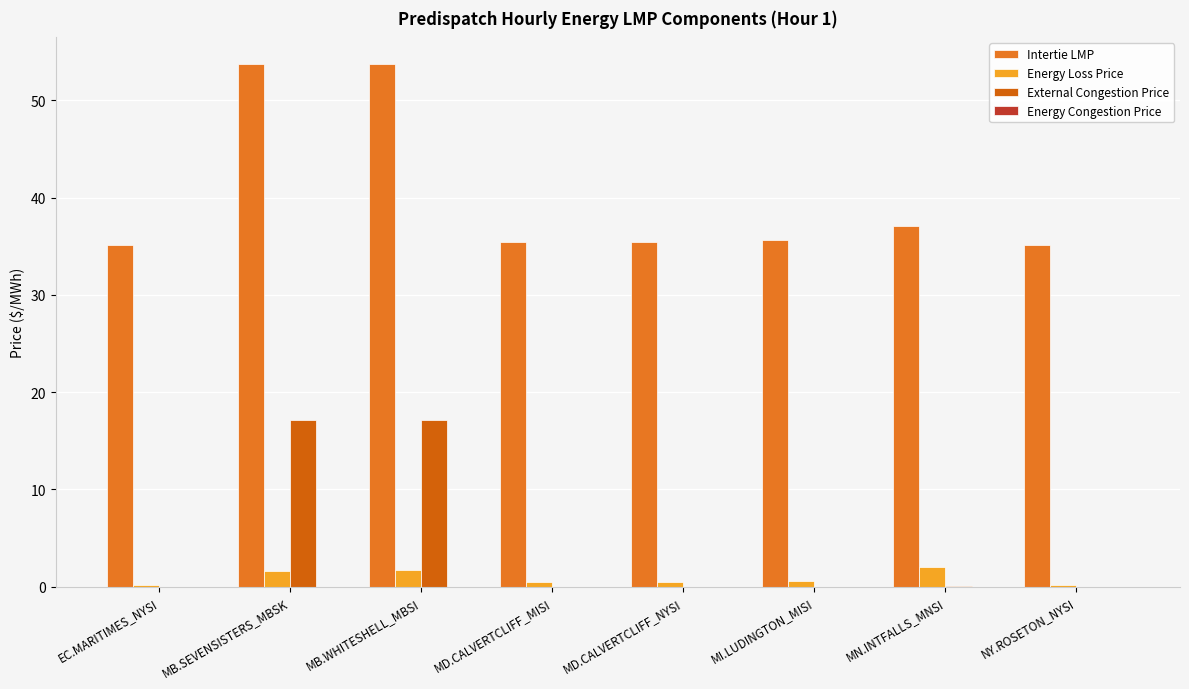

What is the label of the 7th bar from the right?

MB.SEVENSISTERS_MBSK